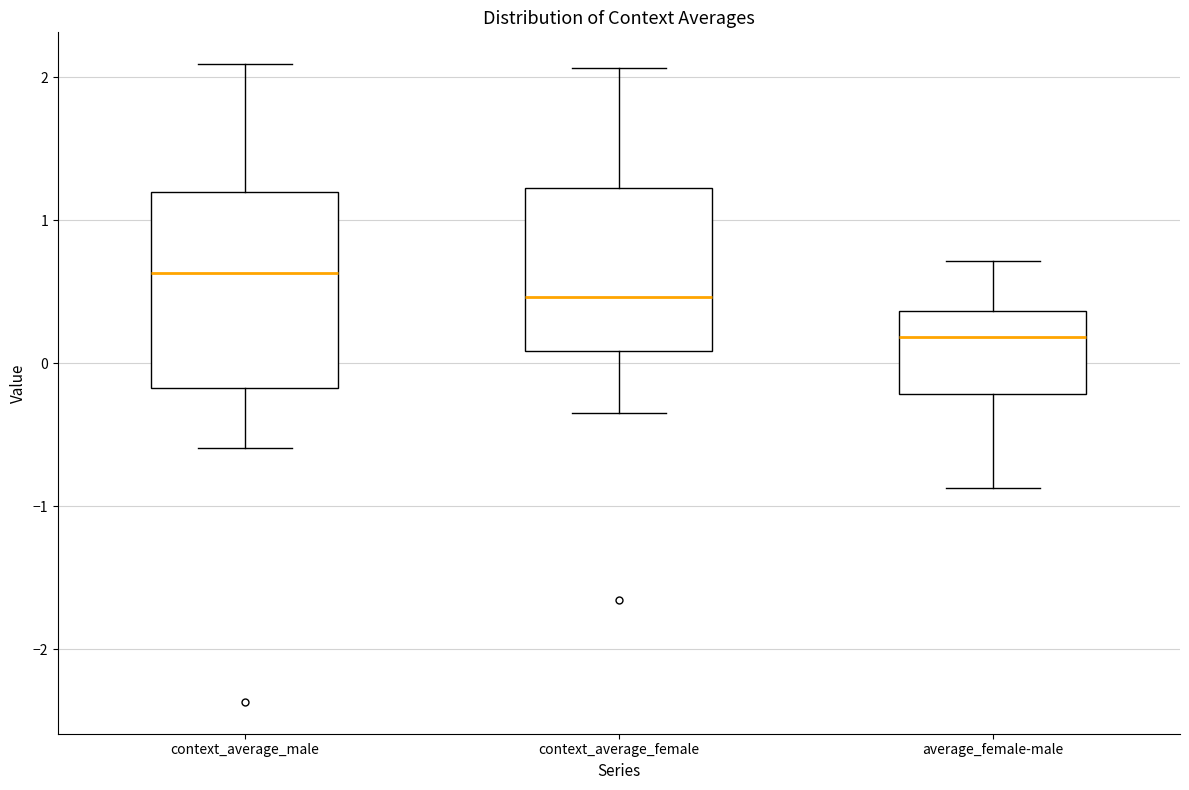

Which box's median line is the lowest?

average_female-male